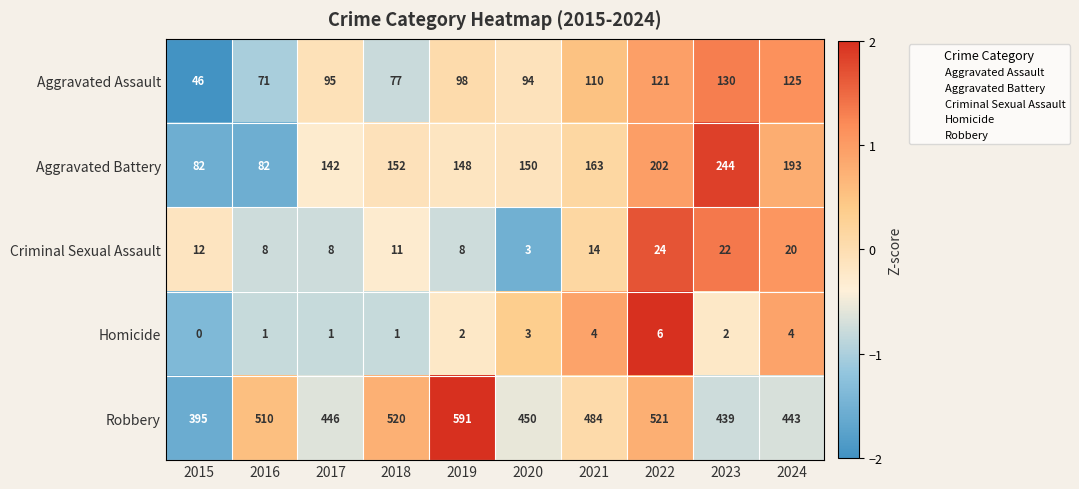

At 2017, list the series in order from largest to smallest.

Robbery, Aggravated Battery, Aggravated Assault, Criminal Sexual Assault, Homicide